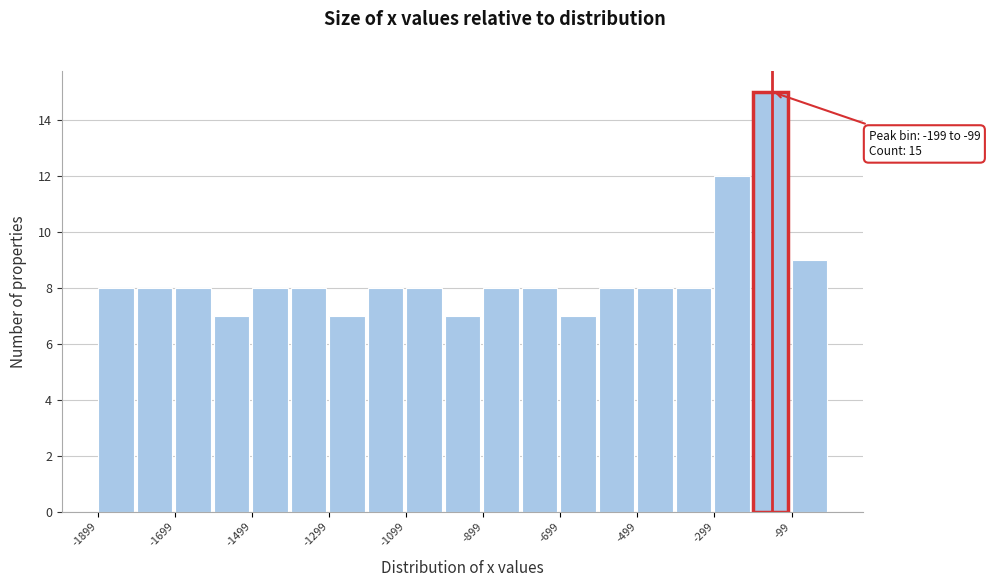

Over which range of the x-axis is the bar tallest?

-200 to -100